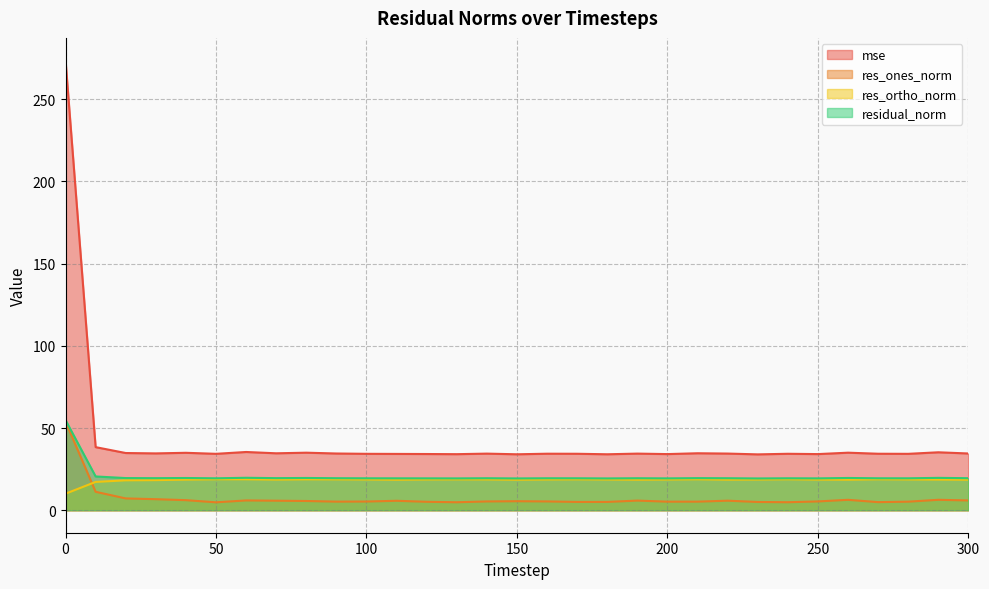

The value of res_ones_norm at 210 is 3.3. True or false?

False